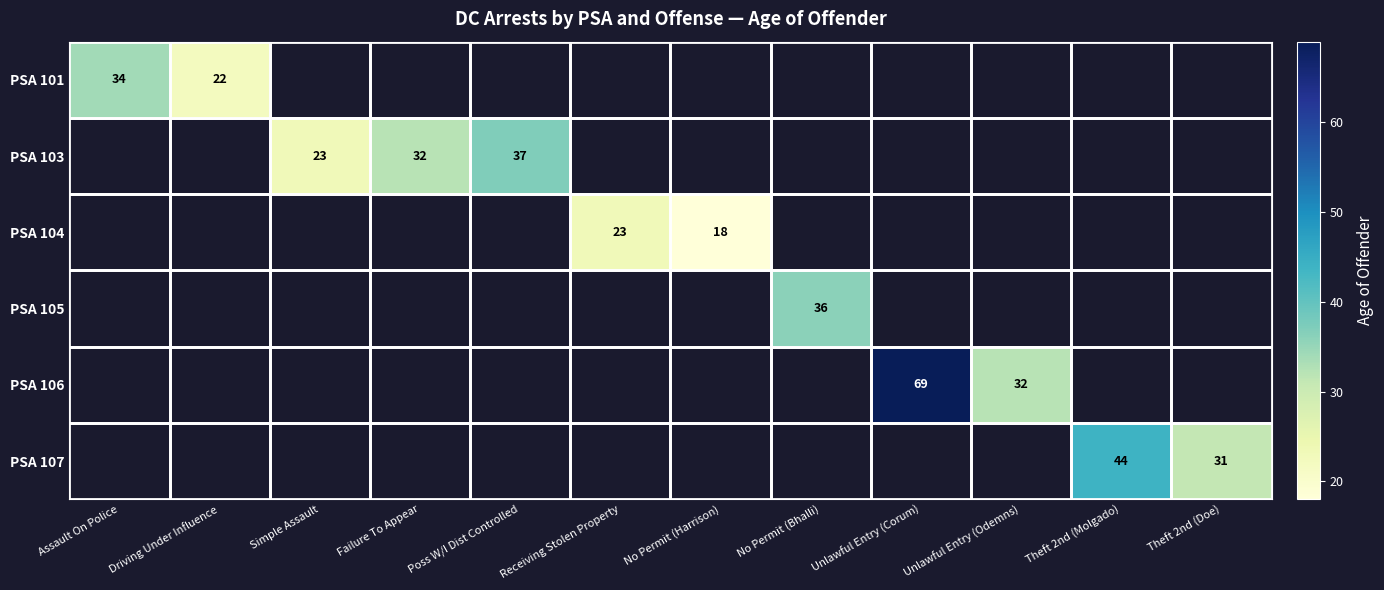

Count the number of data series in this chart.

6